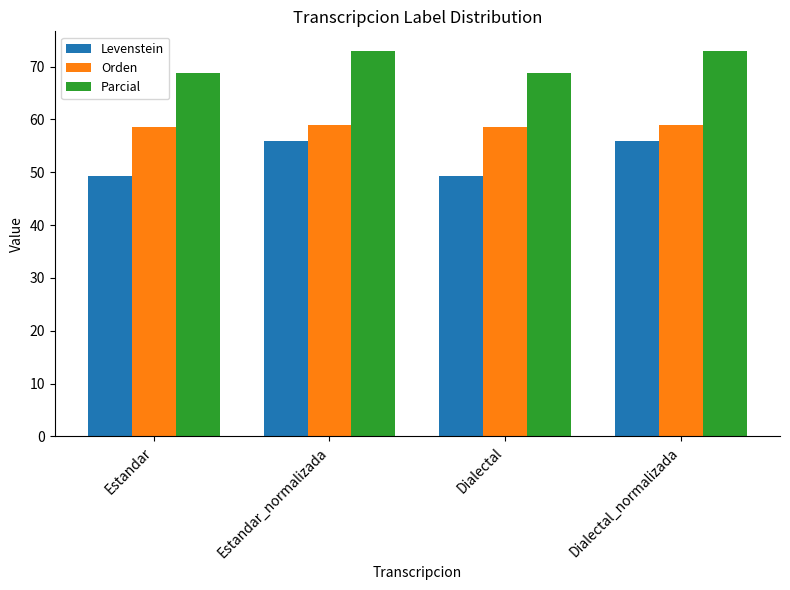

What is the value of the Orden bar at the 1st from the left?

58.7